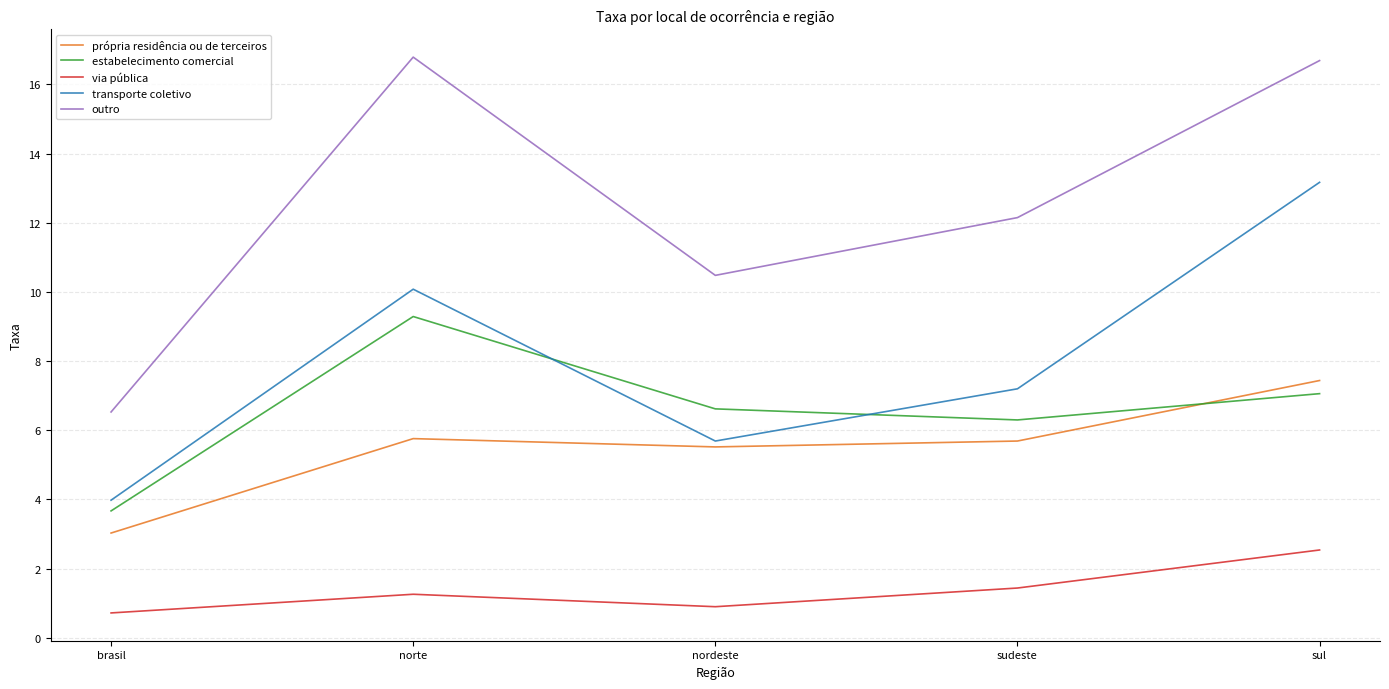

Is the value of estabelecimento comercial at nordeste greater than the value of via pública at norte?

Yes